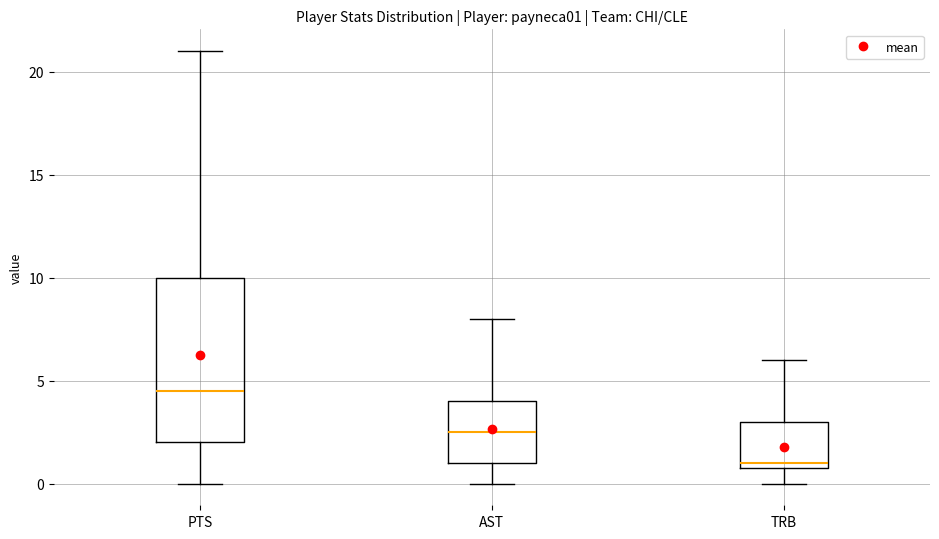

Comparing the boxes themselves (not the whiskers), which one is the tallest?

PTS